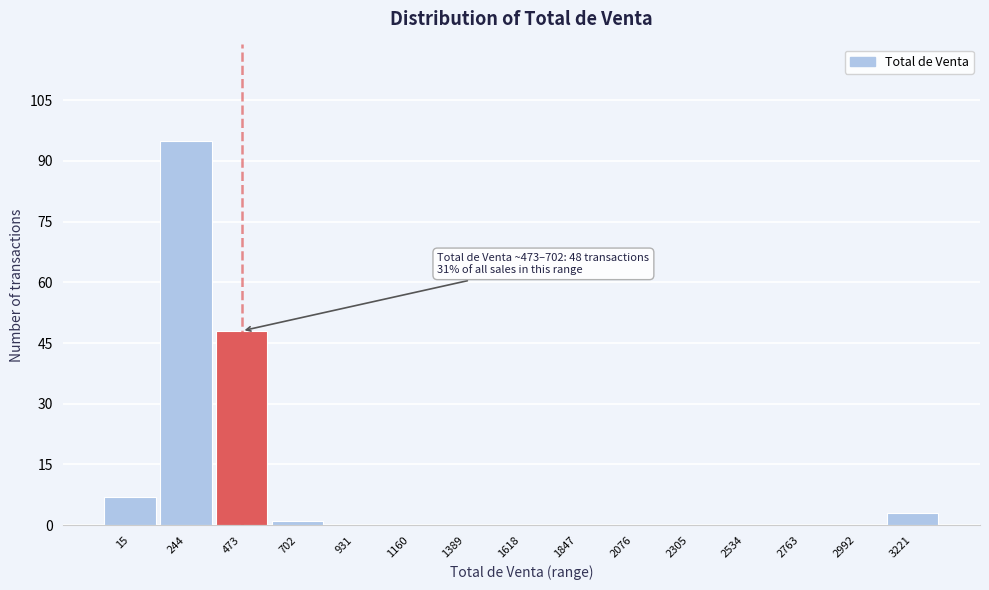

Reading left to right, transcribe all the data shown in this chart.

15=7	244=95	473=48	702=1	931=0	1160=0	1389=0	1618=0	1847=0	2076=0	2305=0	2534=0	2763=0	2992=0	3221=3